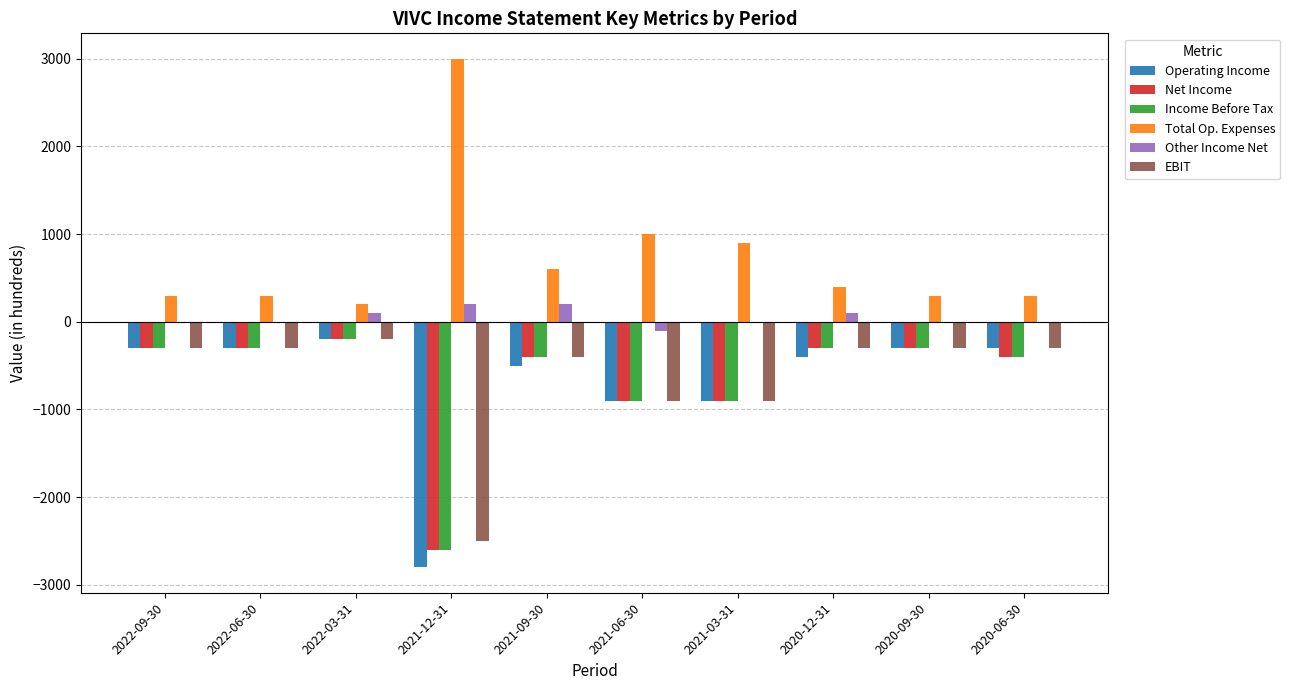

Which category has the highest value in the Operating Income series?

2022-03-31